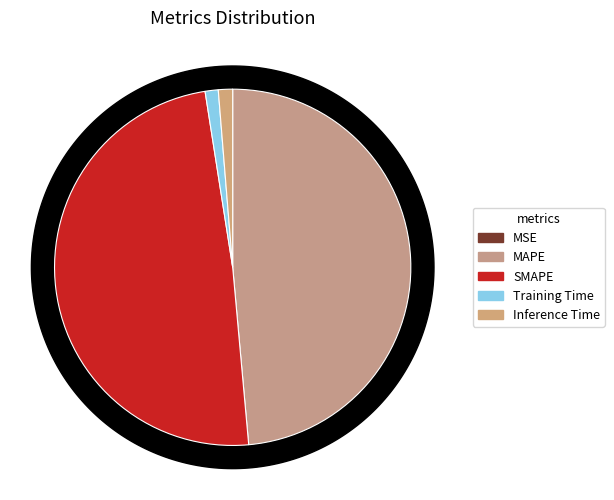

What is the largest slice in the pie chart?

SMAPE